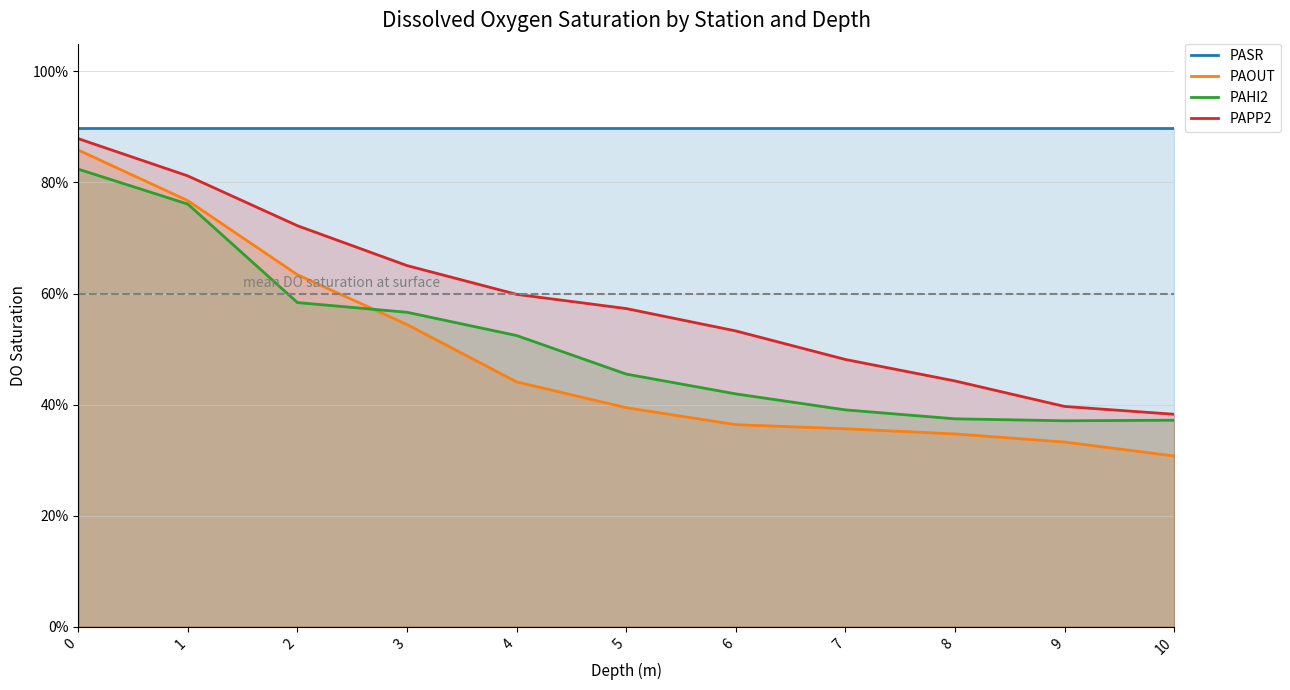

Between 1 and 7, which series saw the biggest shift?

PAOUT